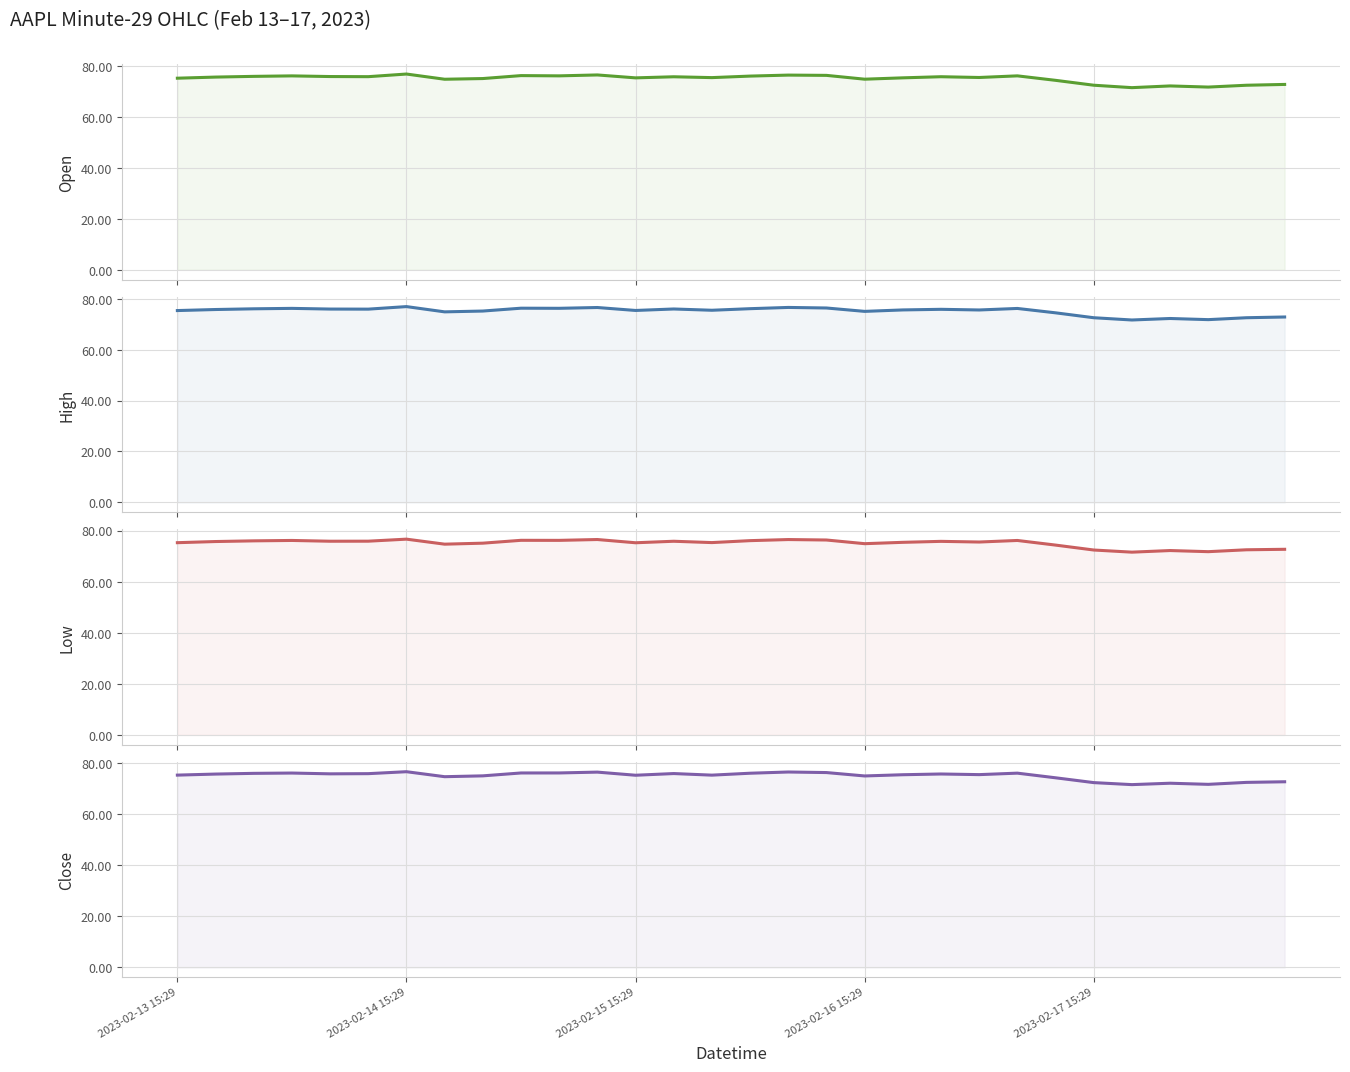

Between 26 and 2023-02-13 15:29, which is larger?

2023-02-13 15:29